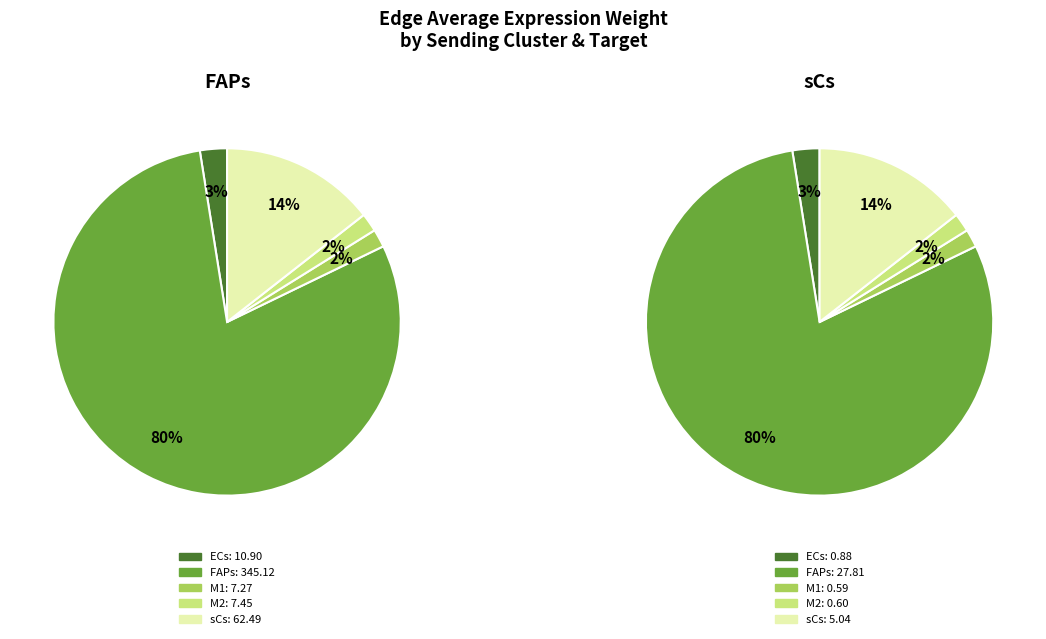

To the nearest percent, what percentage of the pie is 2?

2%